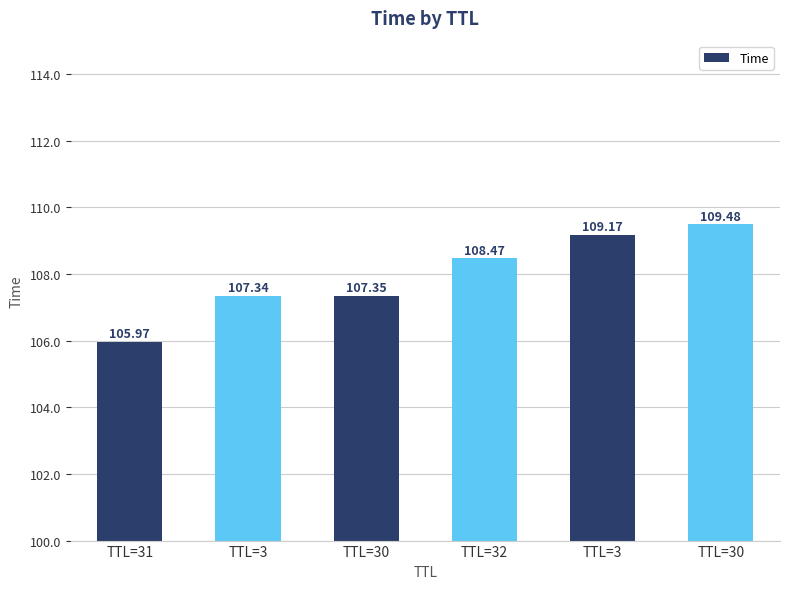

Where is the data nearest to the value 107?

TTL=3